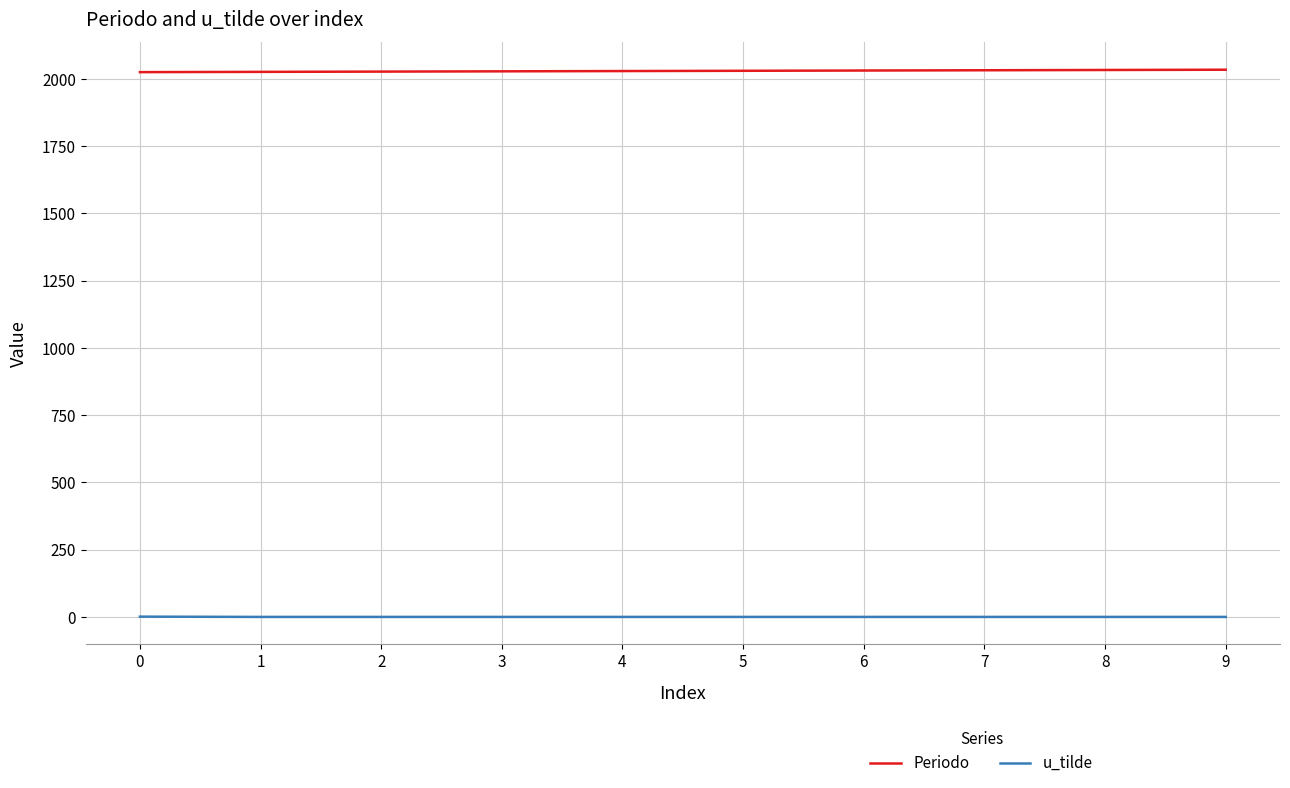

What is the minimum value for Periodo?

2025